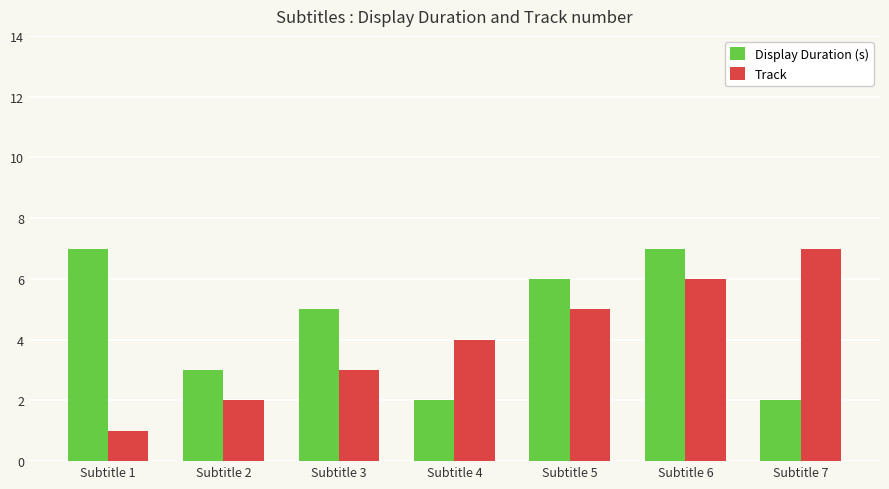

Which series has the largest total across all categories?

Display Duration (s)